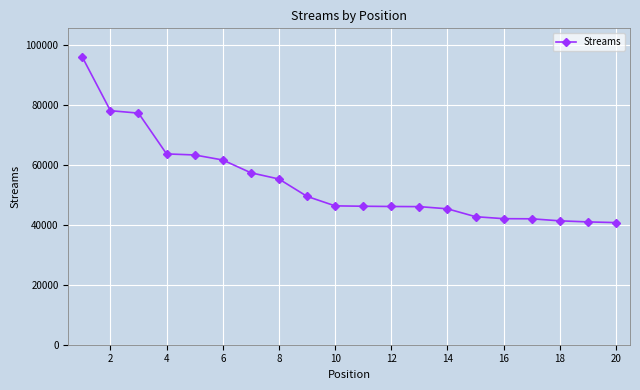

How many categories are shown in the chart?

20